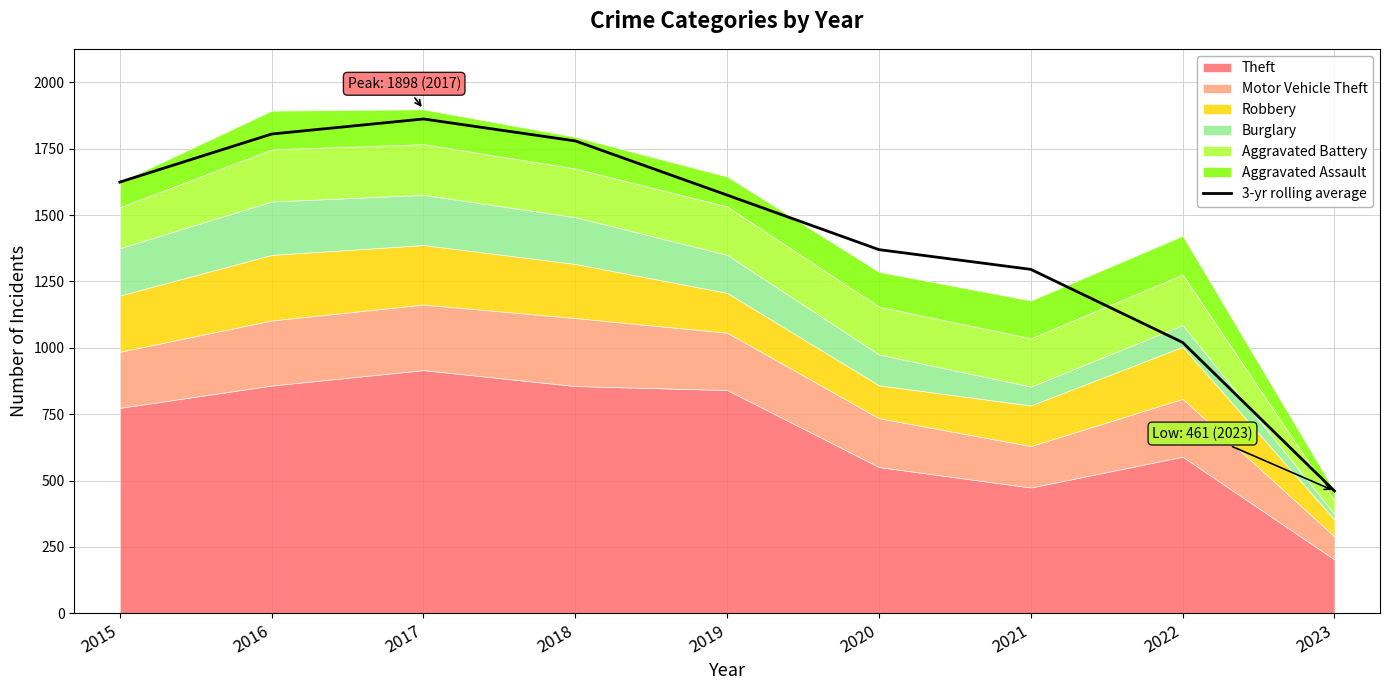

At which category does the chart reach its minimum across all series?

2023